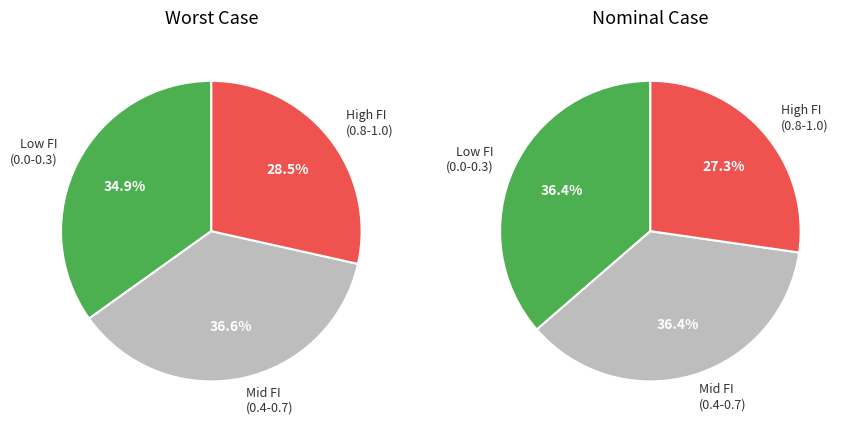

What is the ratio of the value at FI=0.8 to the value at FI=0.9?

1.0